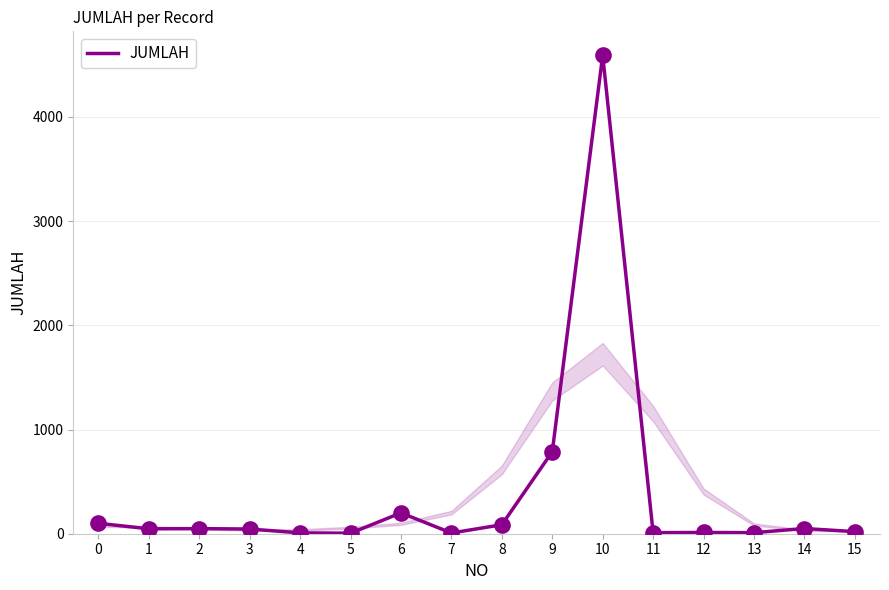

Approximately how many times larger is the value at 12 compared to 3?

0.3